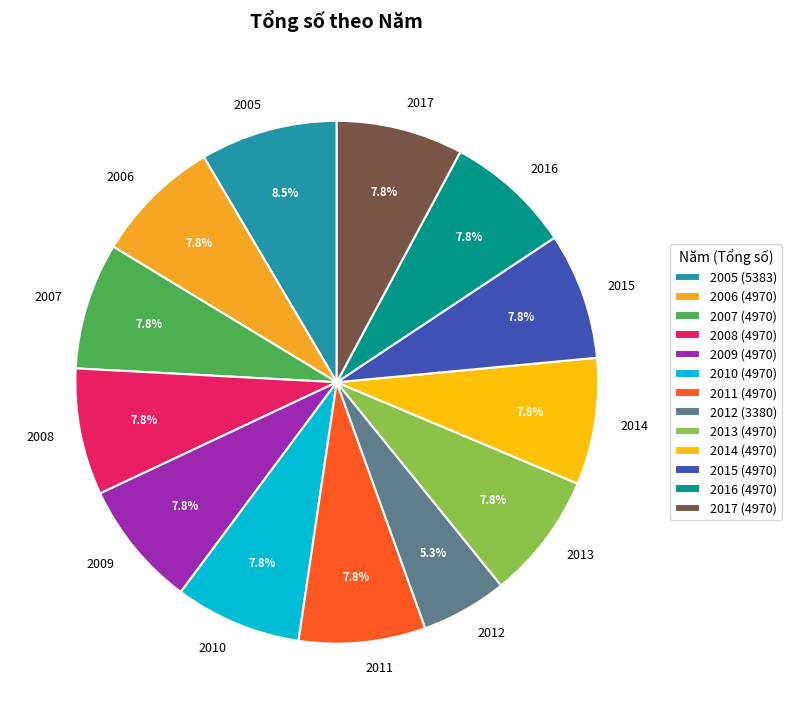

To the nearest percent, what is the average slice percentage?

8%